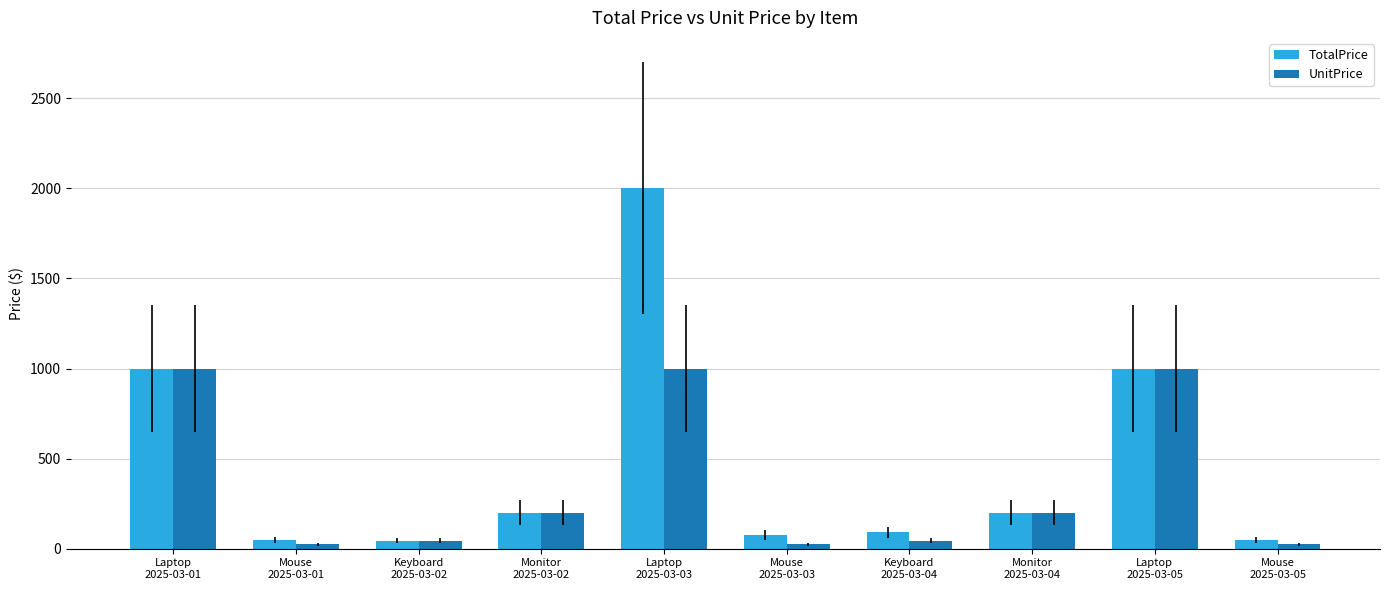

The UnitPrice series shows 45 at Keyboard
2025-03-04. True or false?

True